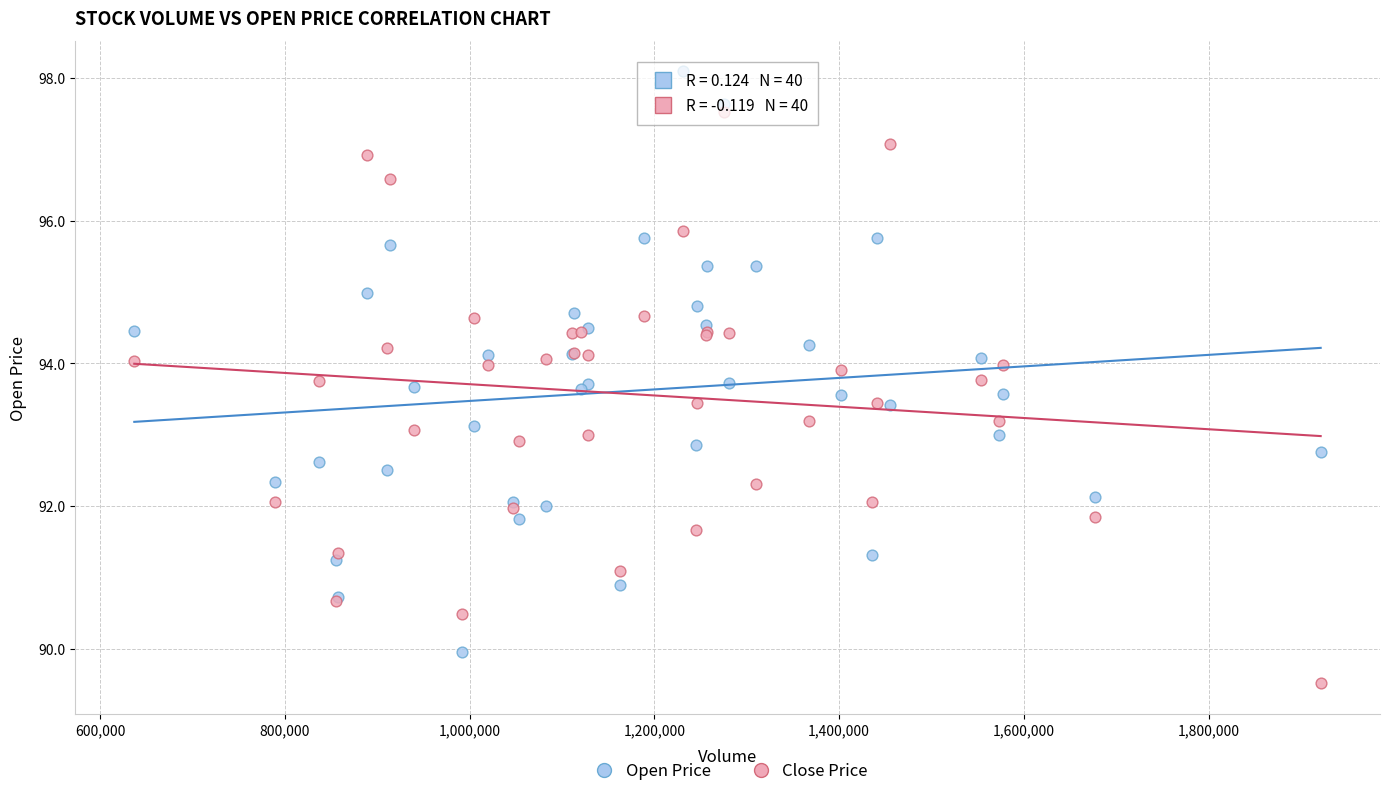

What are all the series names shown in the legend?

Open Price, Close Price